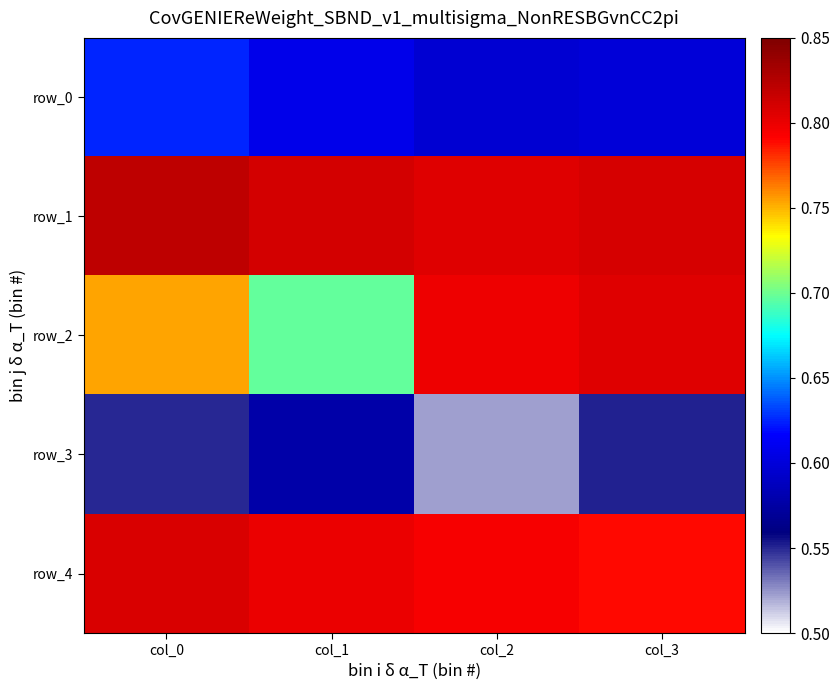

Reading left to right, extract all data points from this chart.

row_0: col_0=0.6	col_1=0.6	col_2=0.6	col_3=0.6
row_1: col_0=0.8	col_1=0.8	col_2=0.8	col_3=0.8
row_2: col_0=0.8	col_1=0.7	col_2=0.8	col_3=0.8
row_3: col_0=0.5	col_1=0.6	col_2=0.5	col_3=0.6
row_4: col_0=0.8	col_1=0.8	col_2=0.8	col_3=0.8